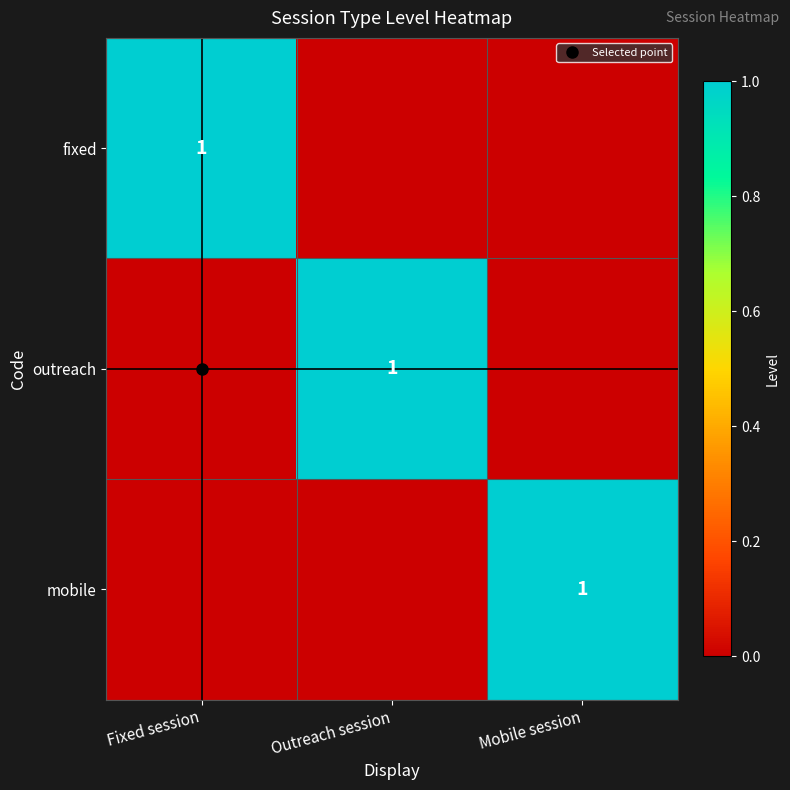

At which label does fixed reach its minimum?

Outreach session